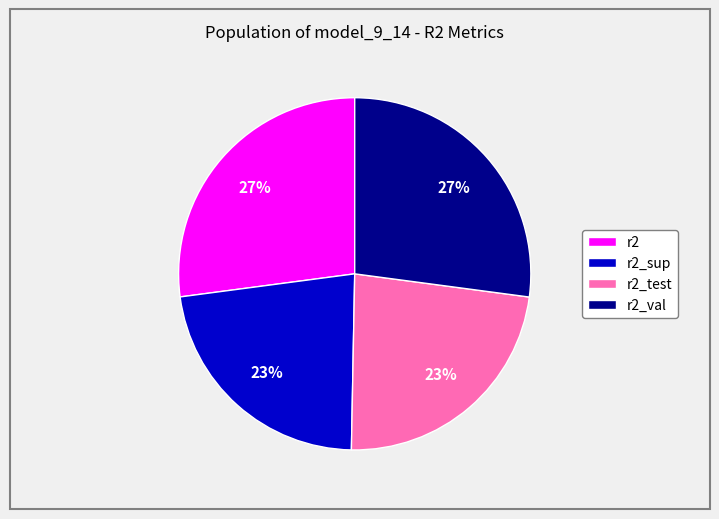

True or false: r2_val accounts for 33% of the total.

False